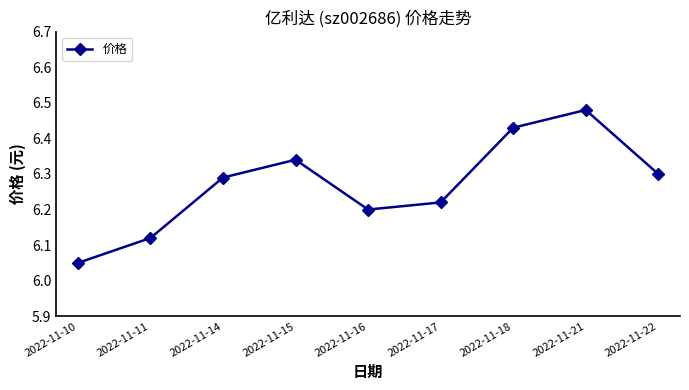

What is the difference between the maximum and minimum values?

0.4